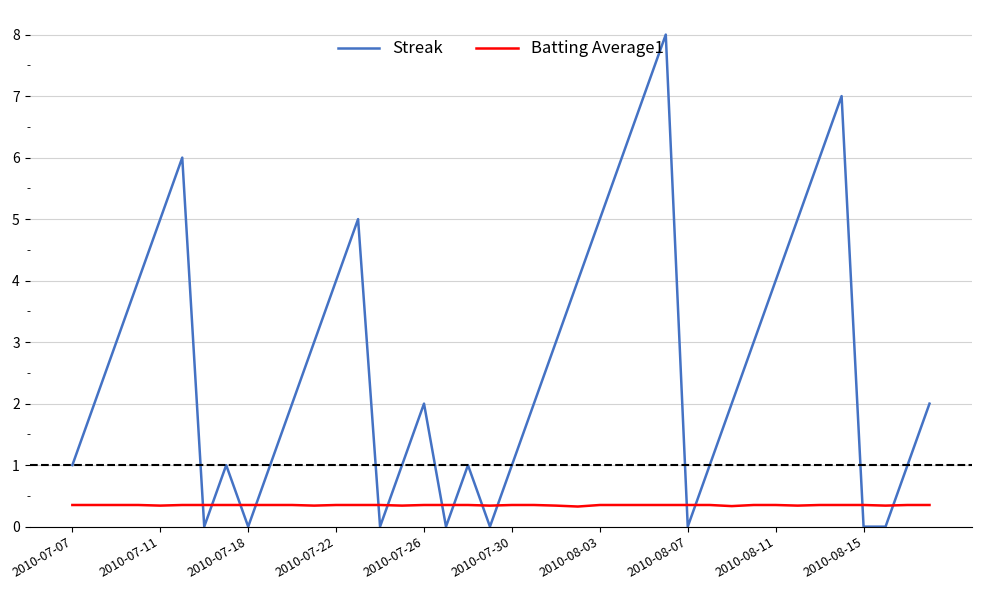

List the series in order of their overall mean, highest first.

Streak, Batting Average1